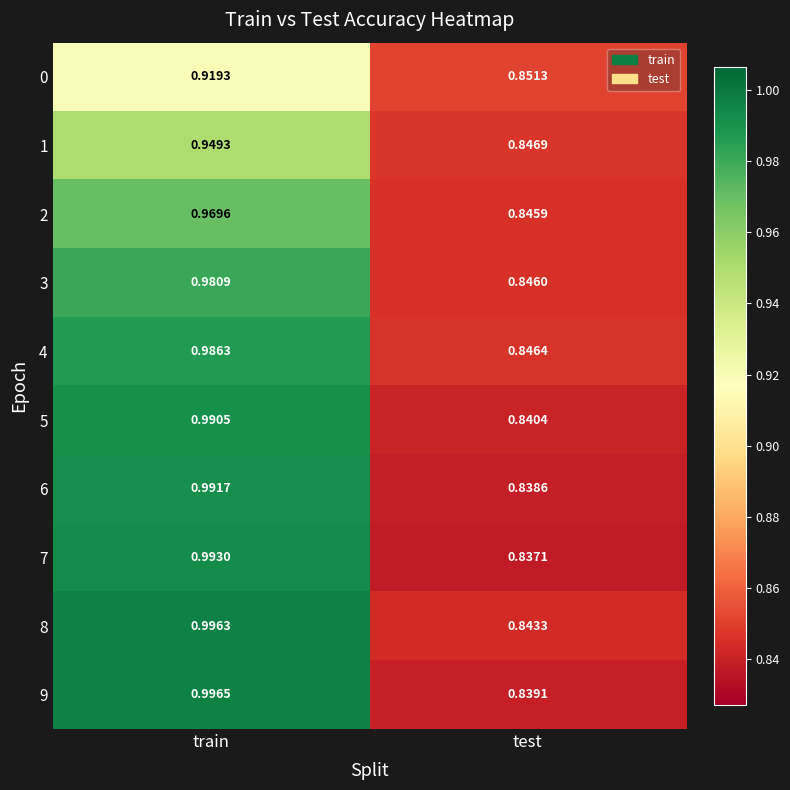

Which series has the widest spread of values?

9